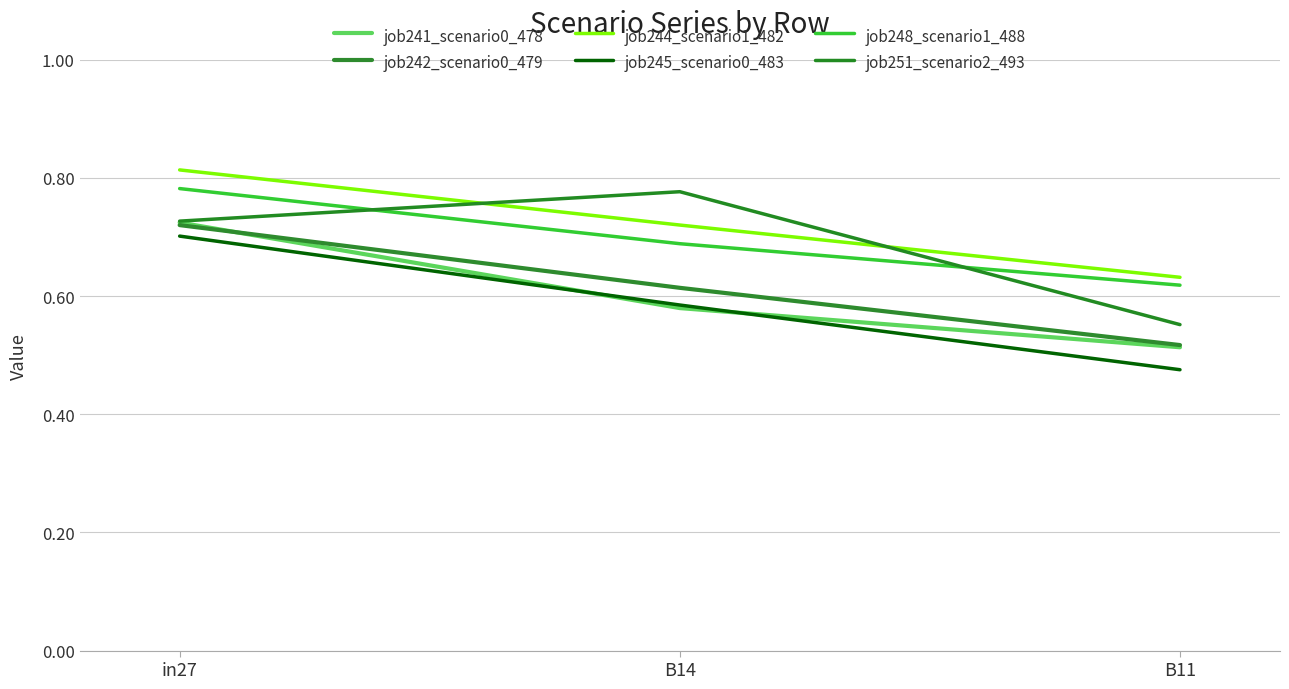

What is the label of the 3rd point from the right?

in27